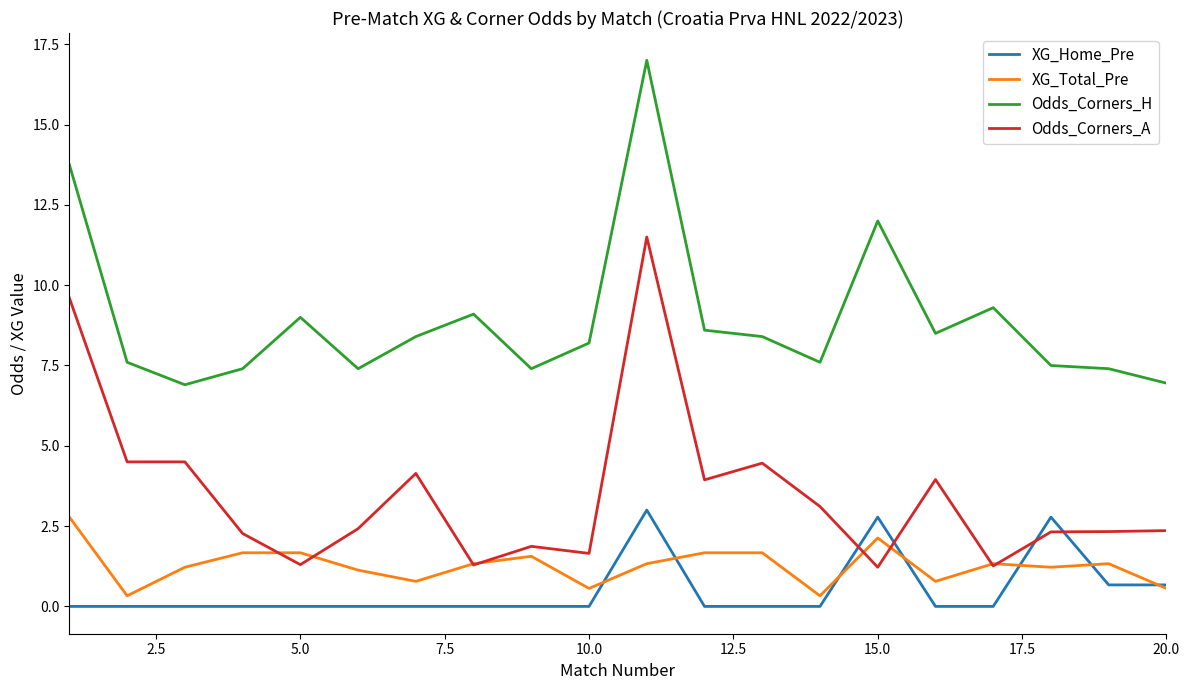

True or false: XG_Total_Pre and Odds_Corners_H intersect in this chart.

False